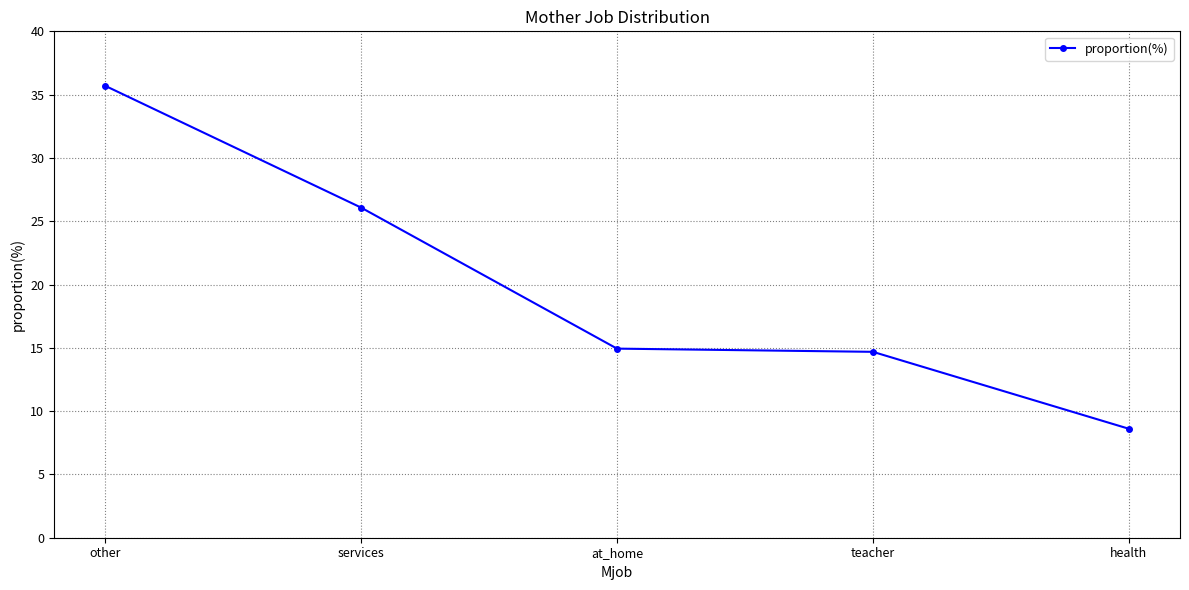

Between other and at_home, which is larger?

other